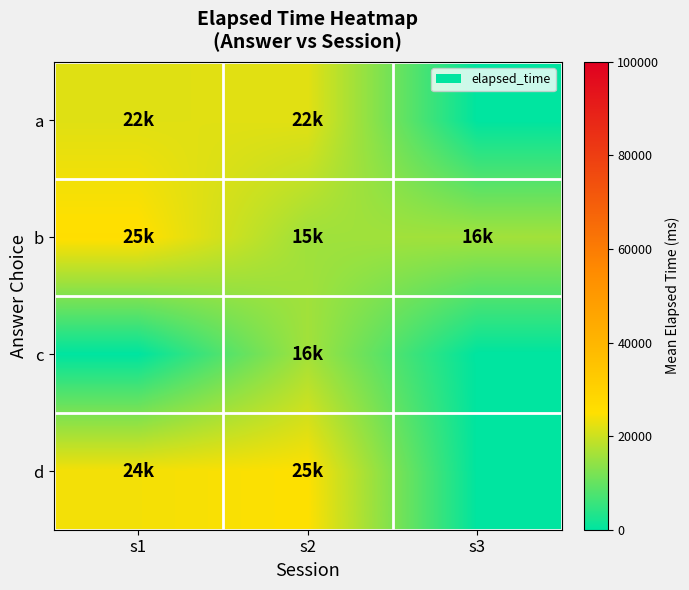

Which series has the largest total across all categories?

b